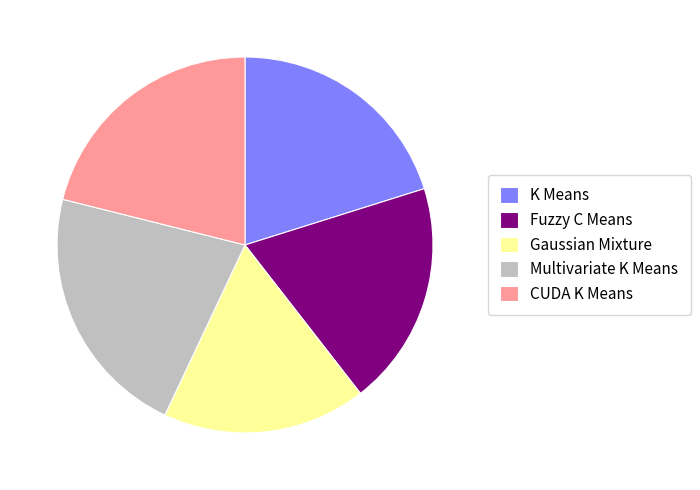

True or false: CUDA K Means accounts for 13% of the total.

False